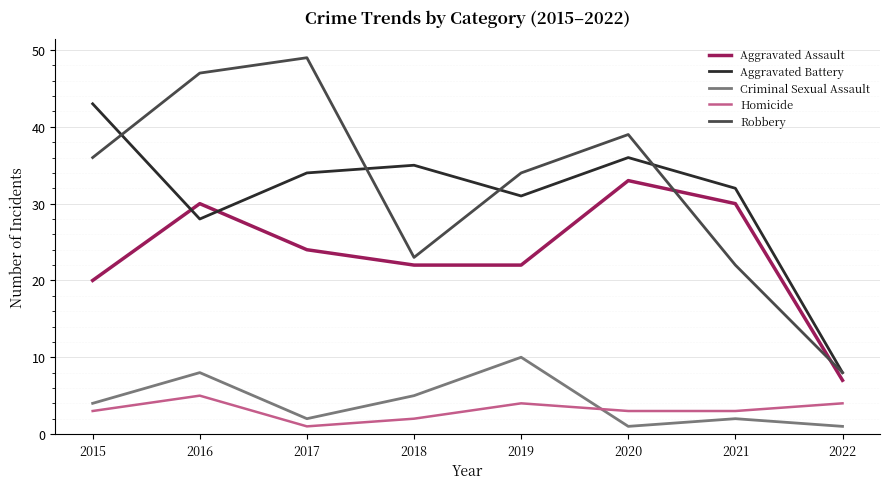

How many lines are shown in the chart?

5